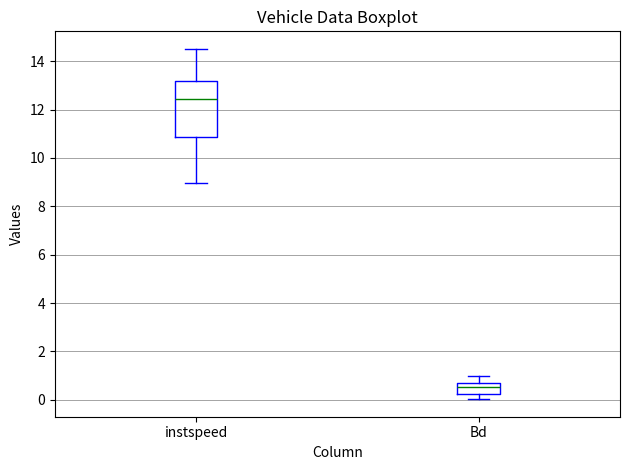

Reading left to right, transcribe this box plot: for each box, give where its median line is, the range the box spans, and where its two whiskers end, as read against the y-axis. The values are not printed on the chart, so give them approximately, as read against the axis.

instspeed: median 12.4, box 10.8 to 13.2, whiskers 9.0 to 14.6
Bd: median 0.6, box 0.2 to 0.8, whiskers 0.0 to 1.0